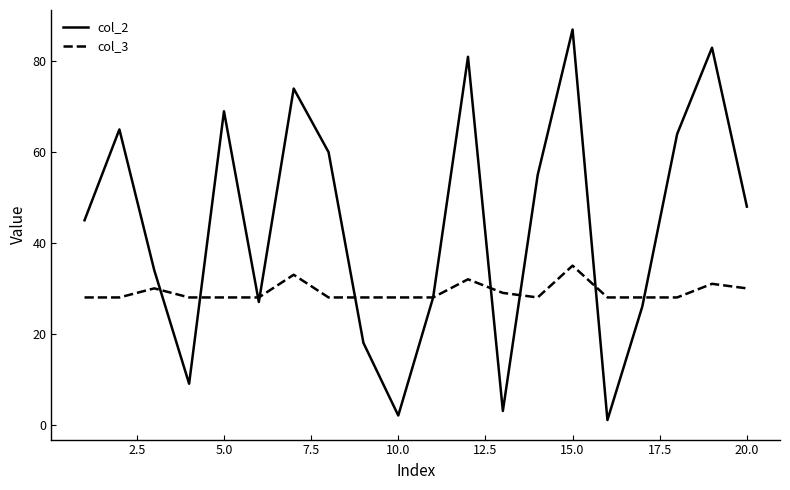

Which series has the widest spread of values?

col_2